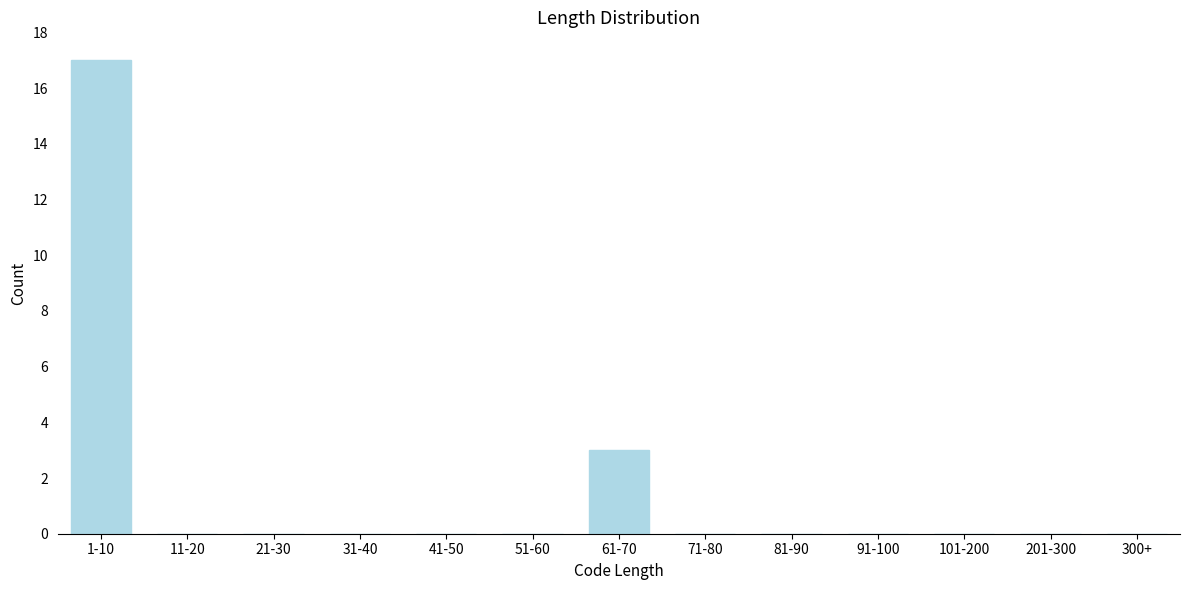

Reading left to right, list all the values displayed in this chart.

1-10=17	11-20=0	21-30=0	31-40=0	41-50=0	51-60=0	61-70=3	71-80=0	81-90=0	91-100=0	101-200=0	201-300=0	300+=0